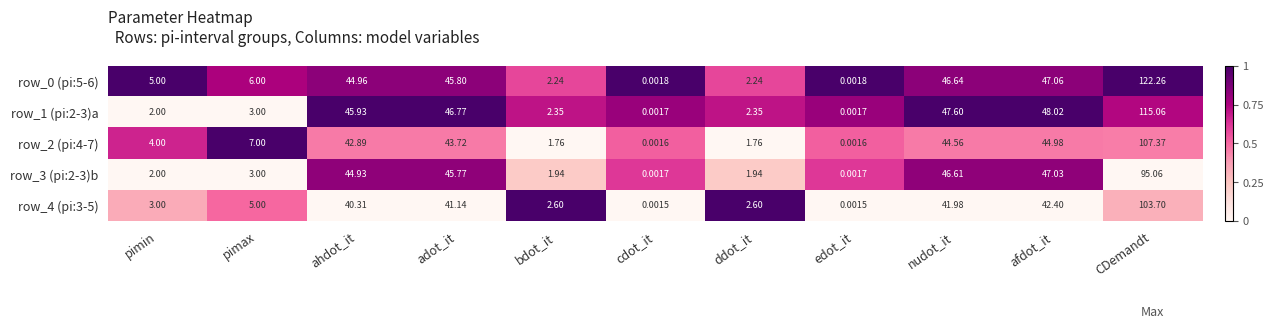

At which category does the chart reach its peak across all series?

CDemandt